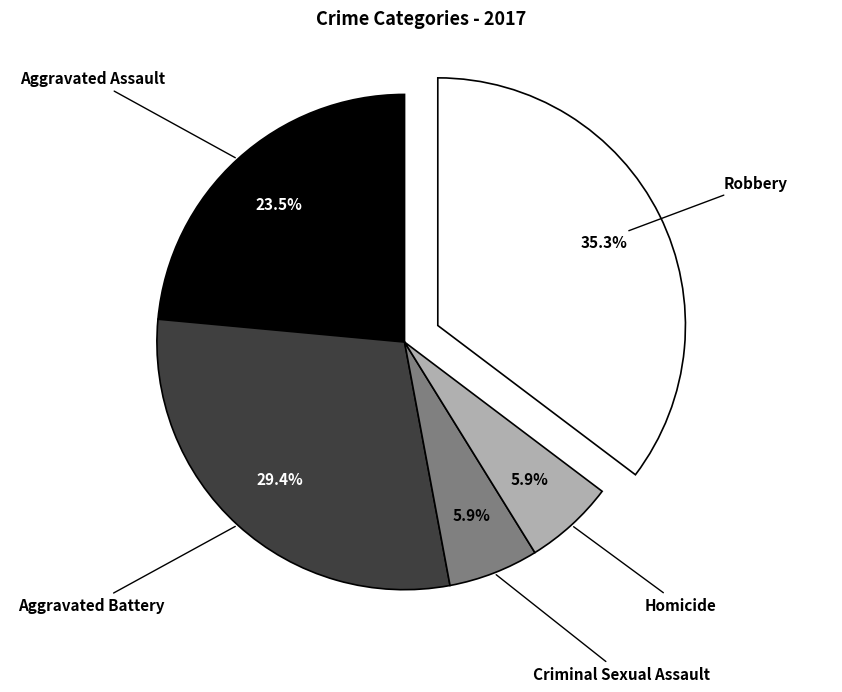

Which category has the biggest portion of the pie?

Robbery